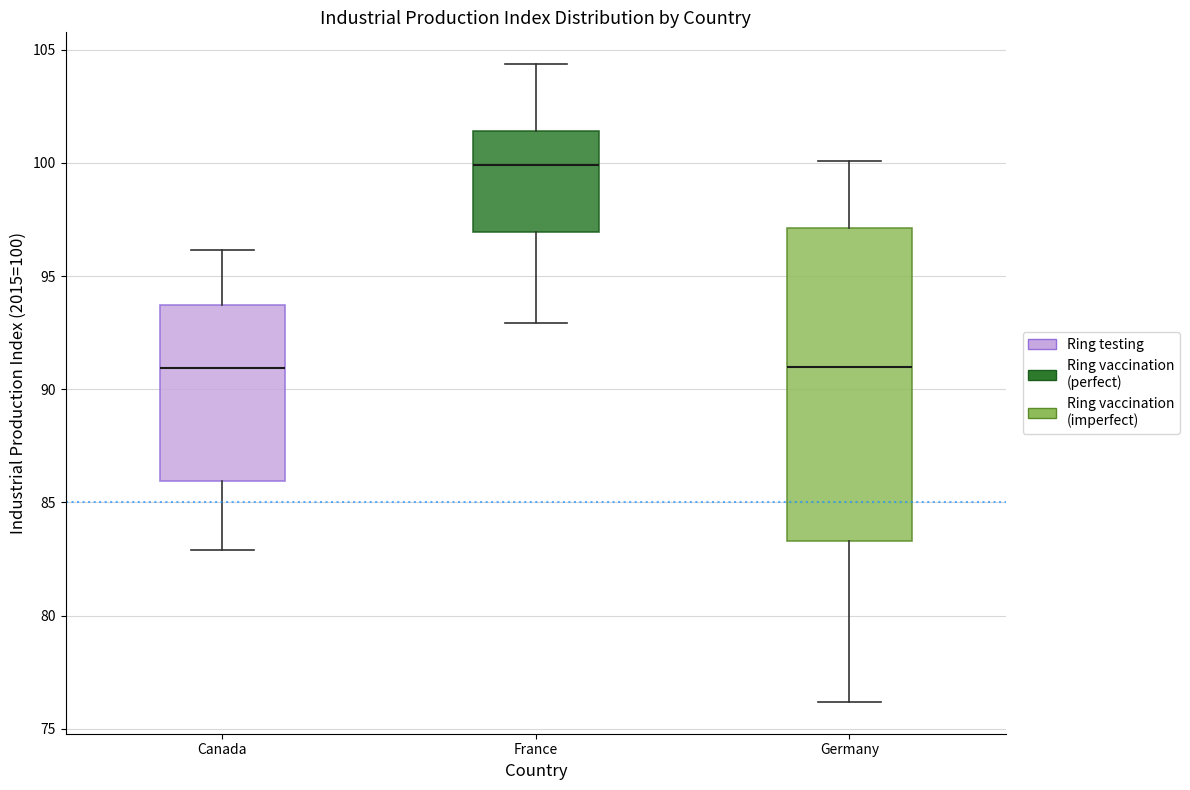

Reading left to right, transcribe this box plot: for each box, give where its median line is, the range the box spans, and where its two whiskers end, as read against the y-axis. The values are not printed on the chart, so give them approximately, as read against the axis.

Canada: median 91.0, box 86.0 to 93.5, whiskers 83.0 to 96.0
France: median 100.0, box 97.0 to 101.5, whiskers 93.0 to 104.5
Germany: median 91.0, box 83.5 to 97.0, whiskers 76.0 to 100.0